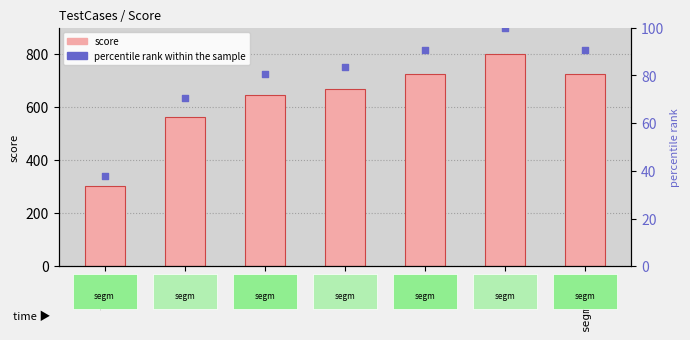

Which series reaches the maximum Y coordinate?

score